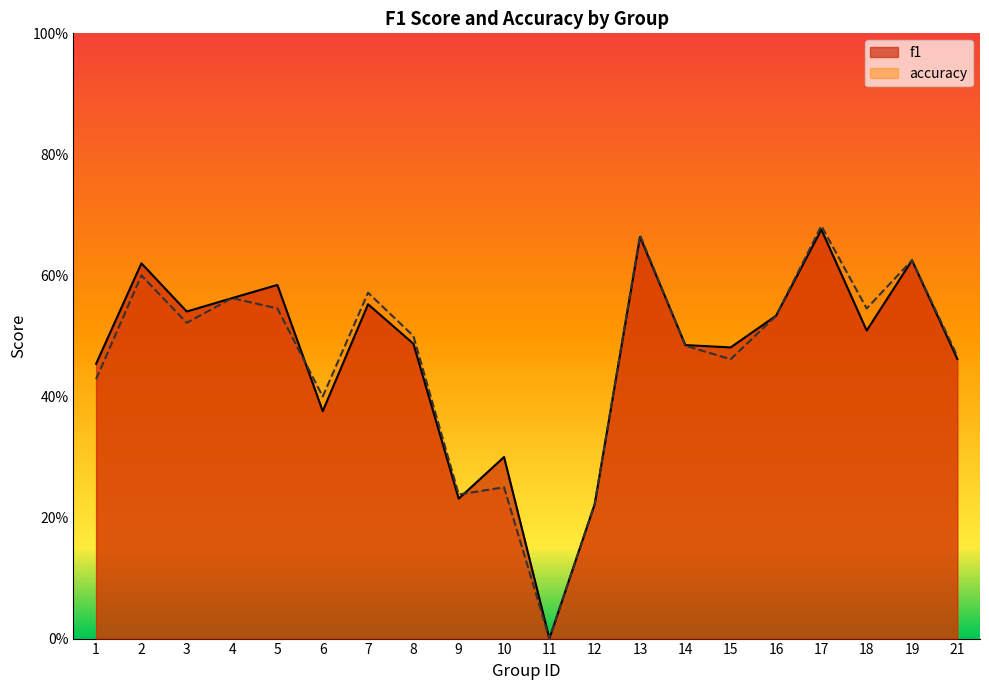

Which series has the largest range (max minus min)?

accuracy